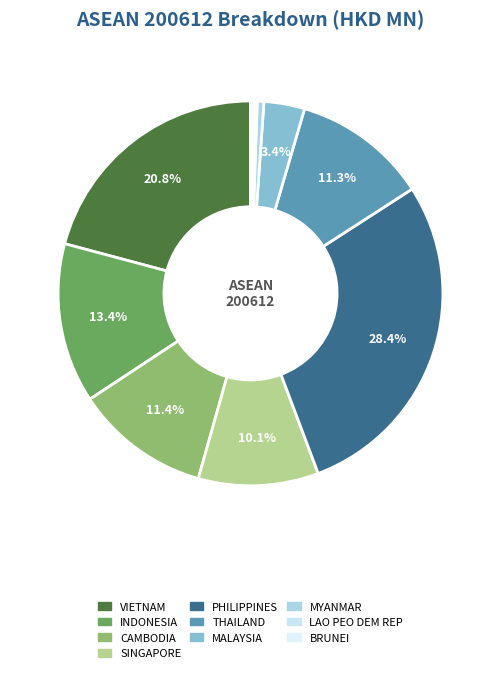

To the nearest percent, what percentage of the pie is INDONESIA?

13%